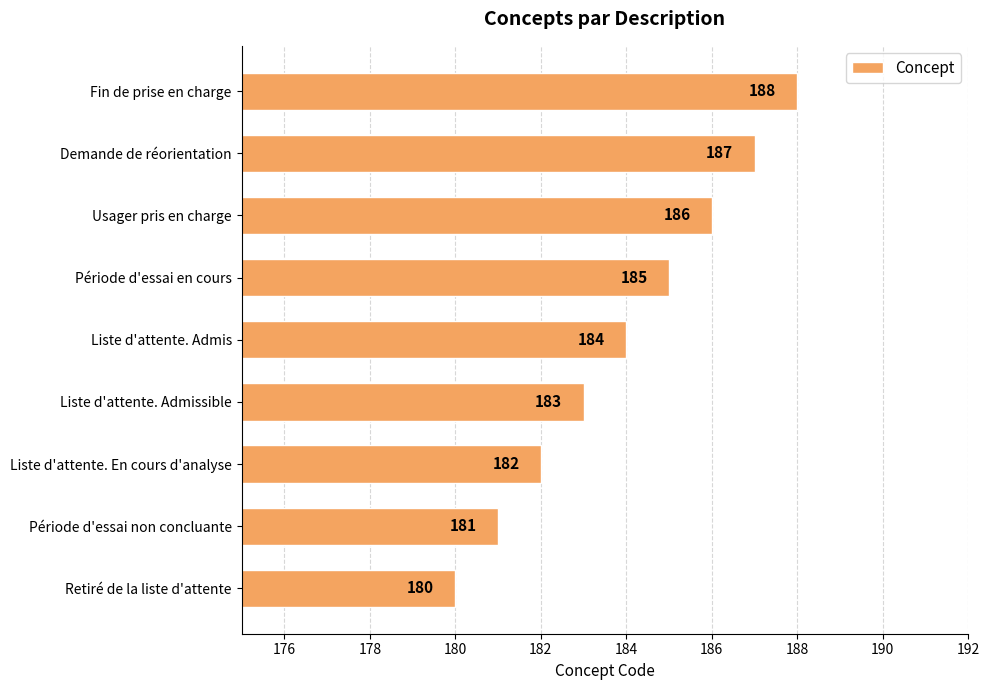

List the labels in order of value, largest first.

Fin de prise en charge, Demande de réorientation, Usager pris en charge, Période d'essai en cours, Liste d'attente. Admis, Liste d'attente. Admissible, Liste d'attente. En cours d'analyse, Période d'essai non concluante, Retiré de la liste d'attente